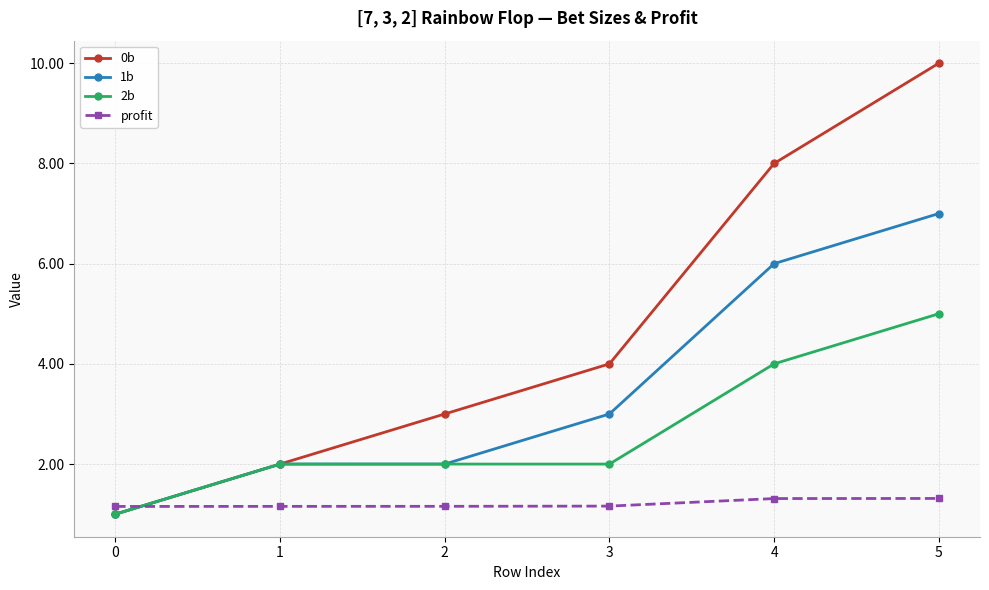

Which series has the largest range (max minus min)?

0b